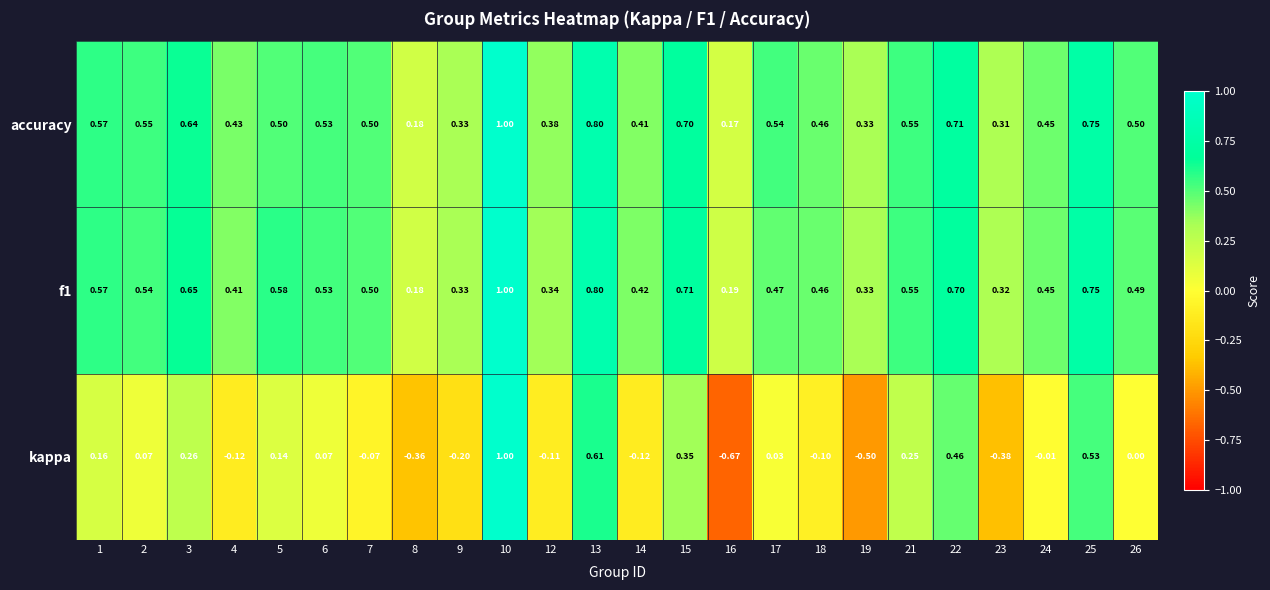

How many distinct data groups are displayed?

3